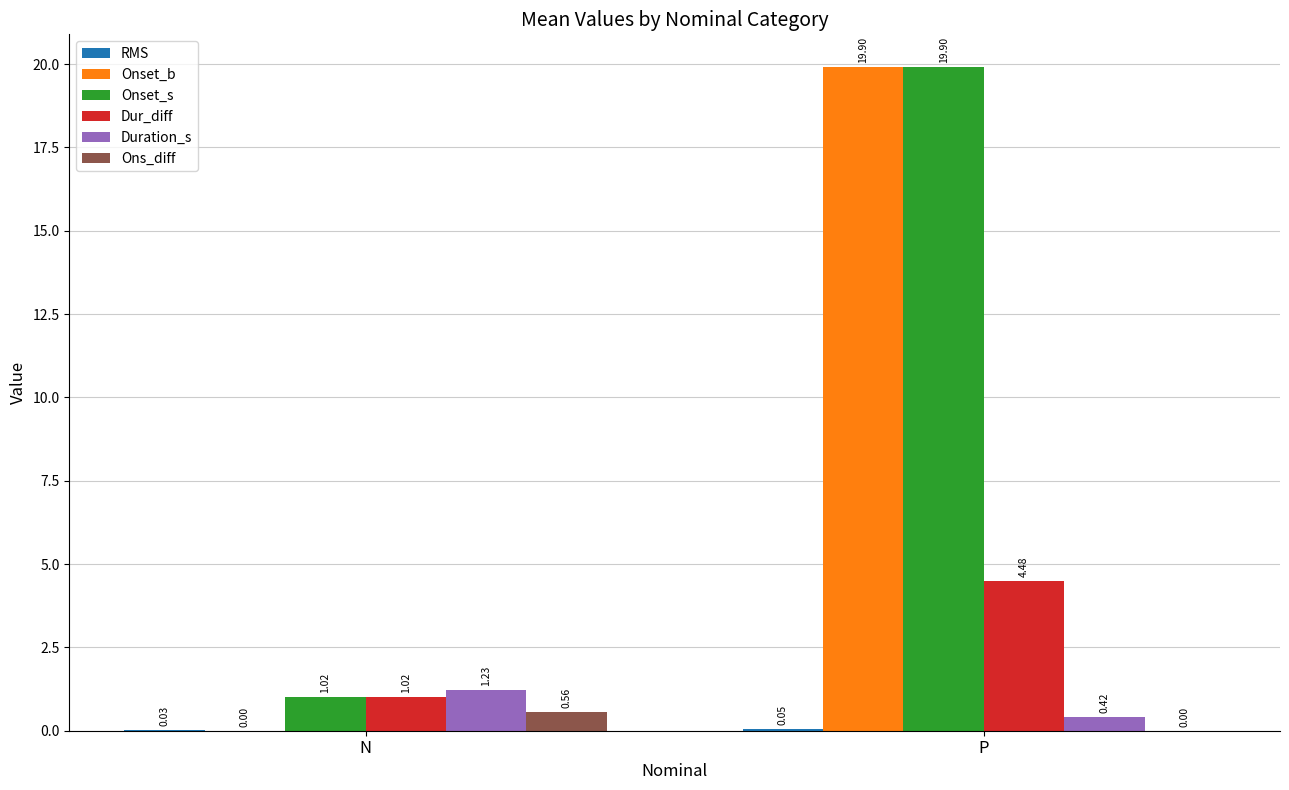

What is the total value across all series at P?

44.8